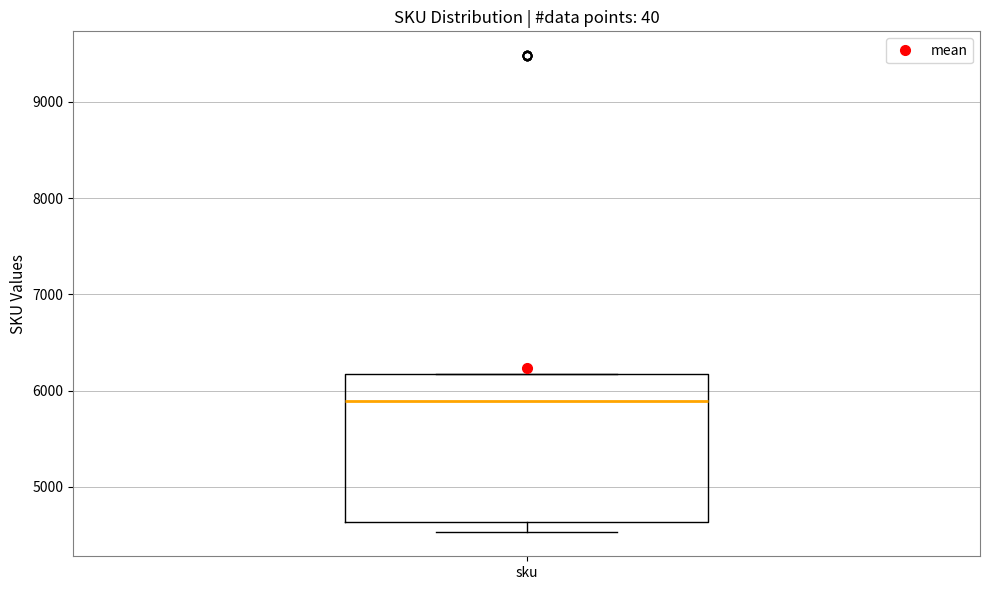

Where is the upper edge of the box for sku on the y-axis? The values are not printed on the chart, so give them approximately, as read against the axis.

6200